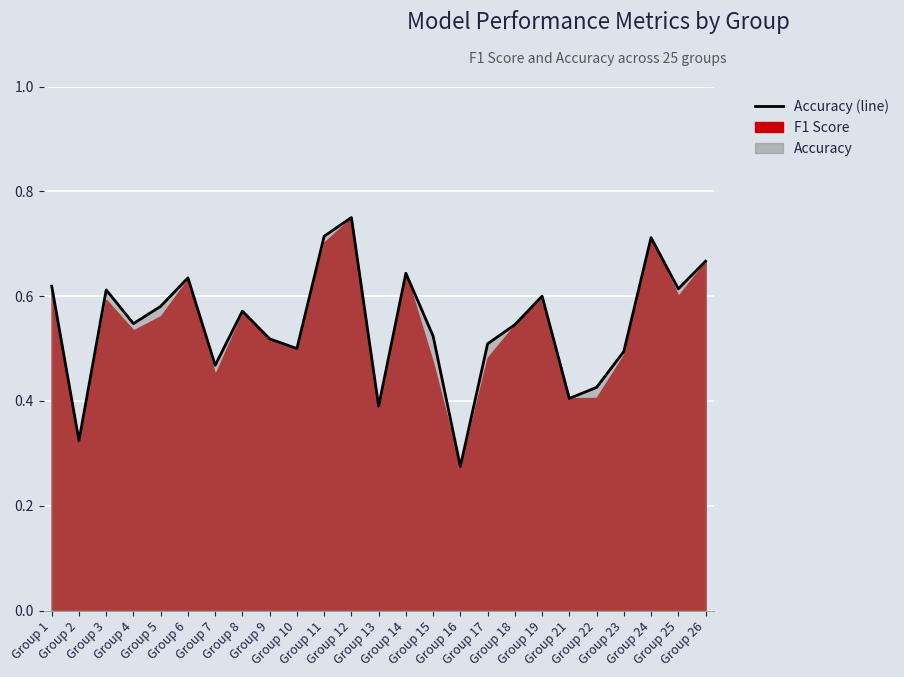

At which category does the data reach its first local peak?

Group 3